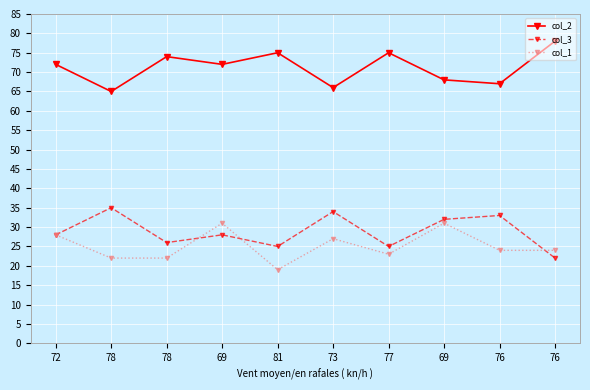

What are all the series names shown in the legend?

col_2, col_3, col_1